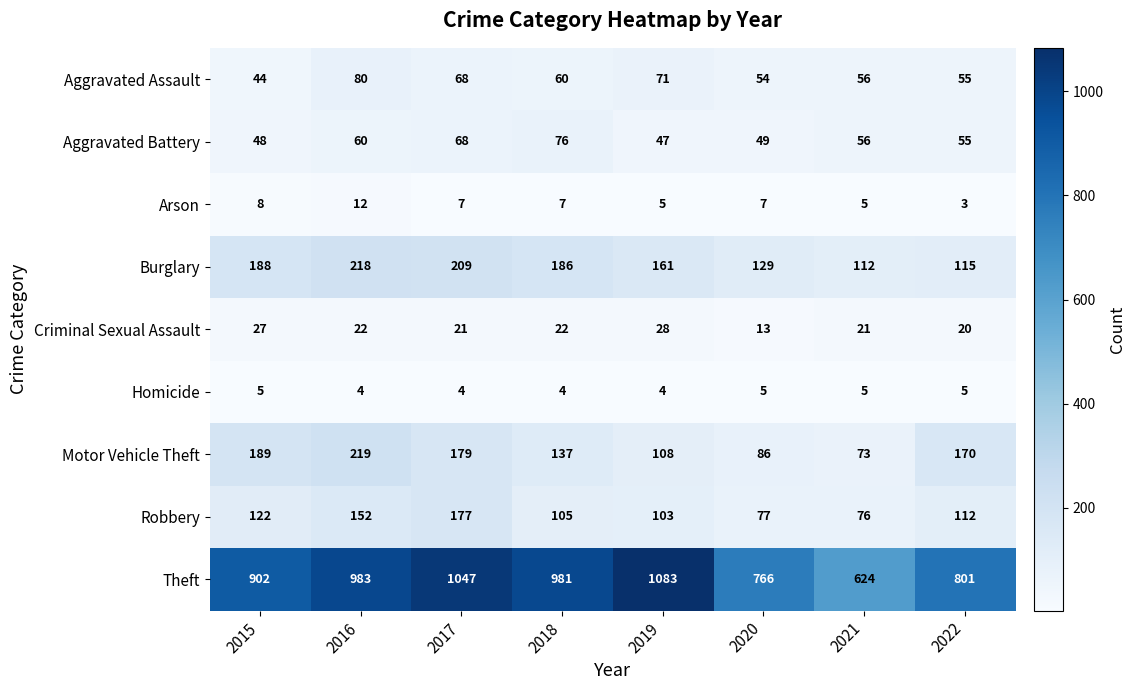

What is the difference between the maximum and minimum values in the Robbery series?

101